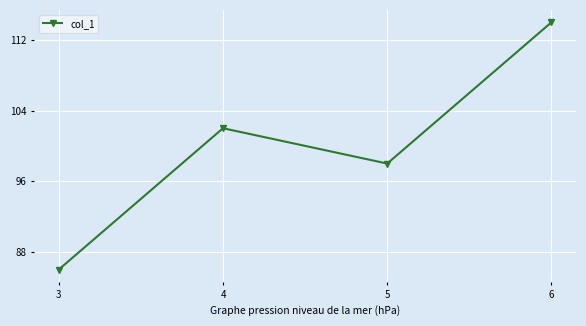

Which category has the lowest value across all series?

3